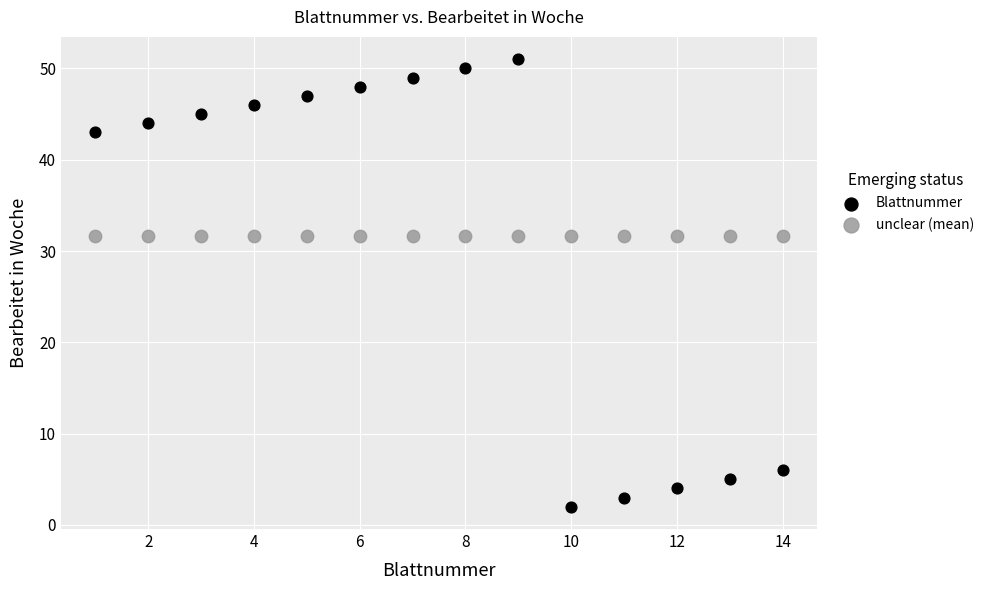

Which series contains the highest Y value?

Blattnummer